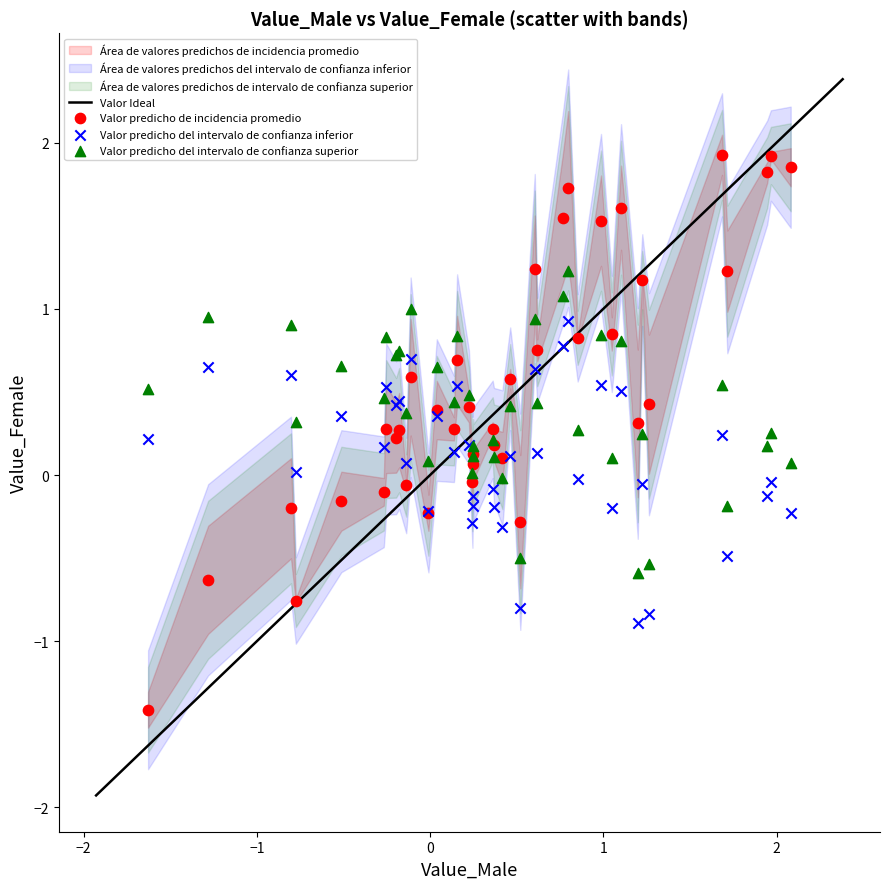

Which series contains the lowest Y value?

Valor predicho de incidencia promedio